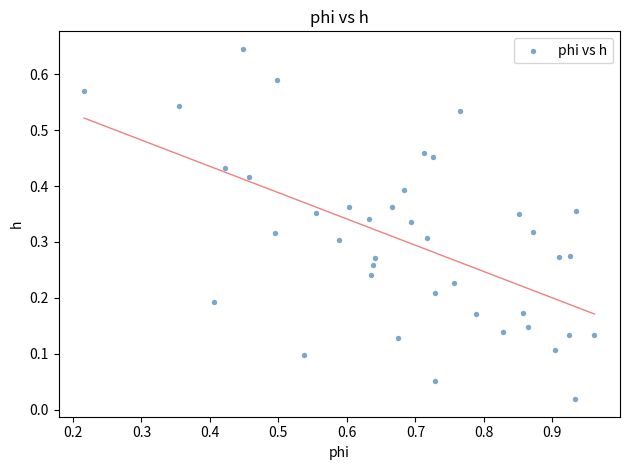

What is the range of X values (max minus min)?

0.7